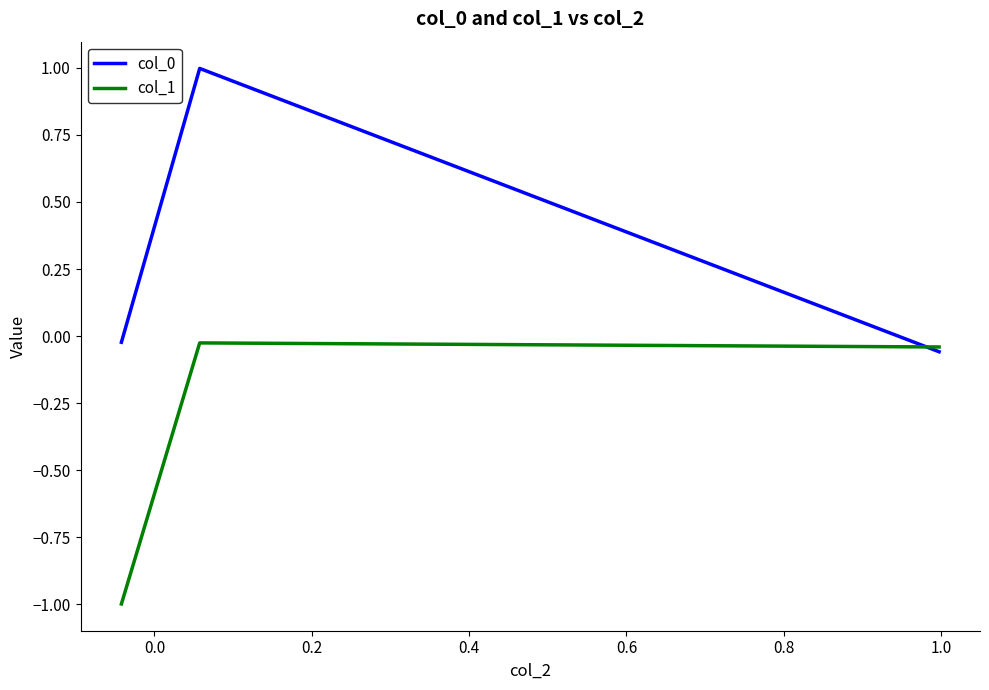

What is the maximum value shown in the chart?

1.0